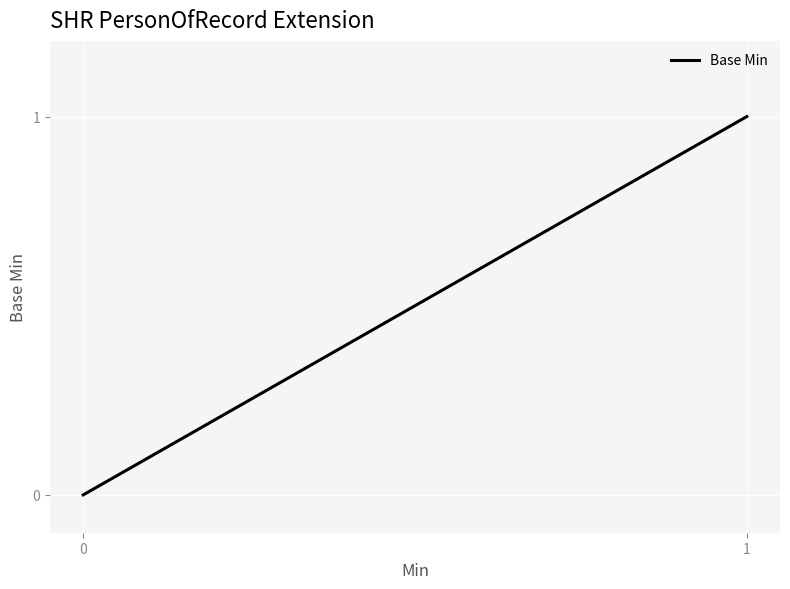

What is the greatest value displayed?

1